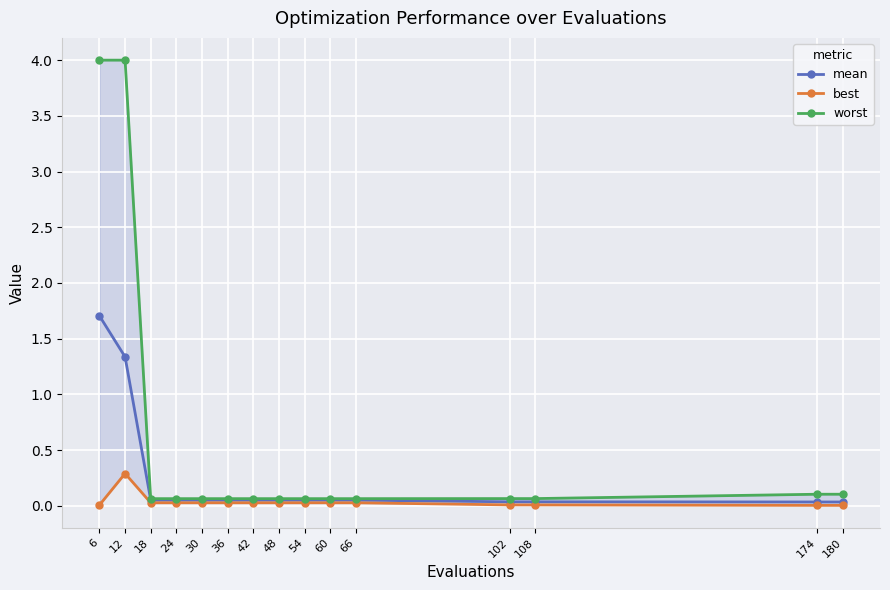

Is it true that best equals 0.2 at 12?

False